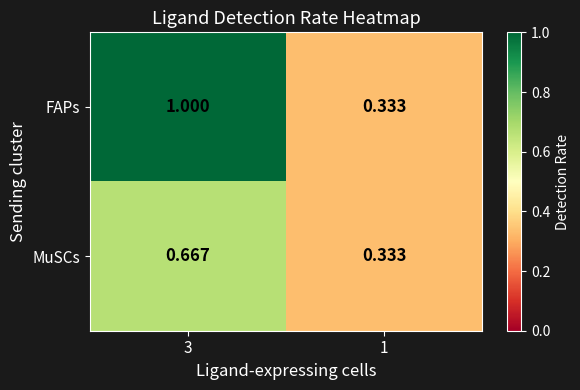

Which series has the largest total across all categories?

FAPs